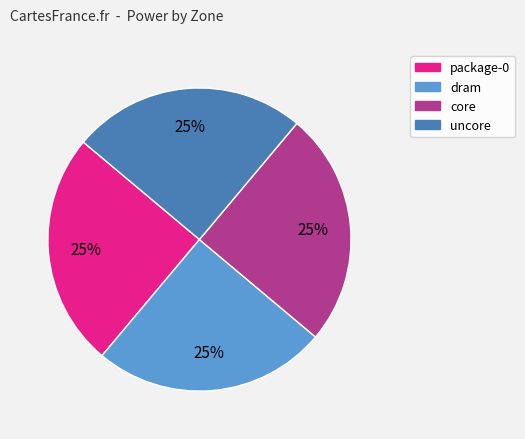

Is dram the majority of the pie?

No